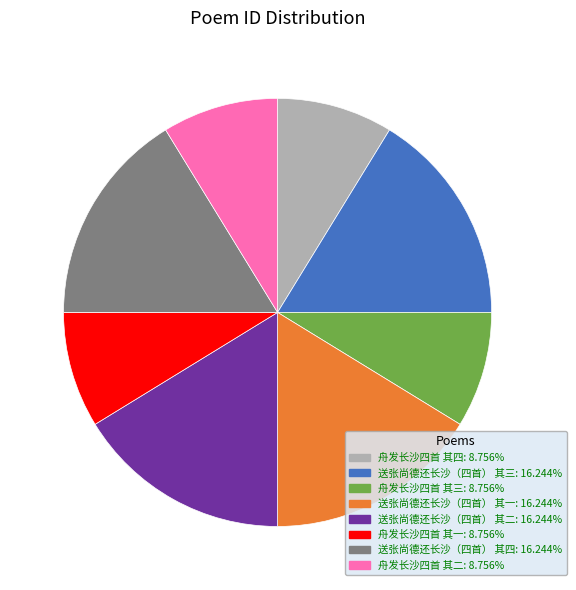

The 送张尚德还长沙（四首） 其三 slice represents 16% of the pie. True or false?

True